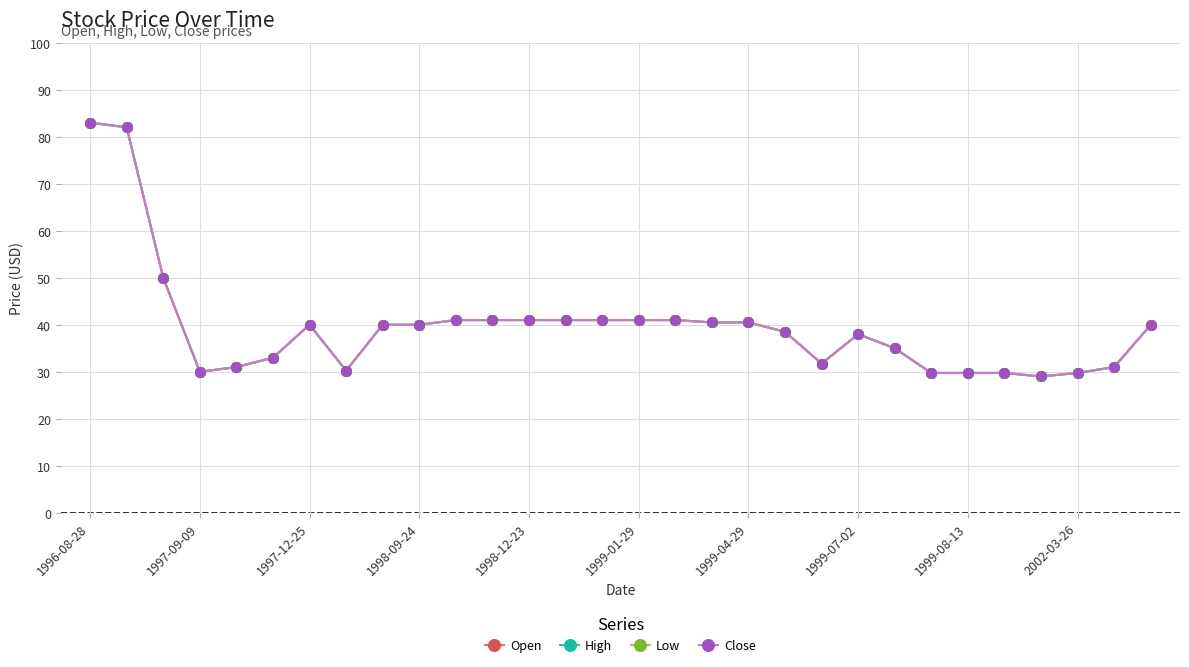

Does the chart display data point markers on the line(s)?

Yes